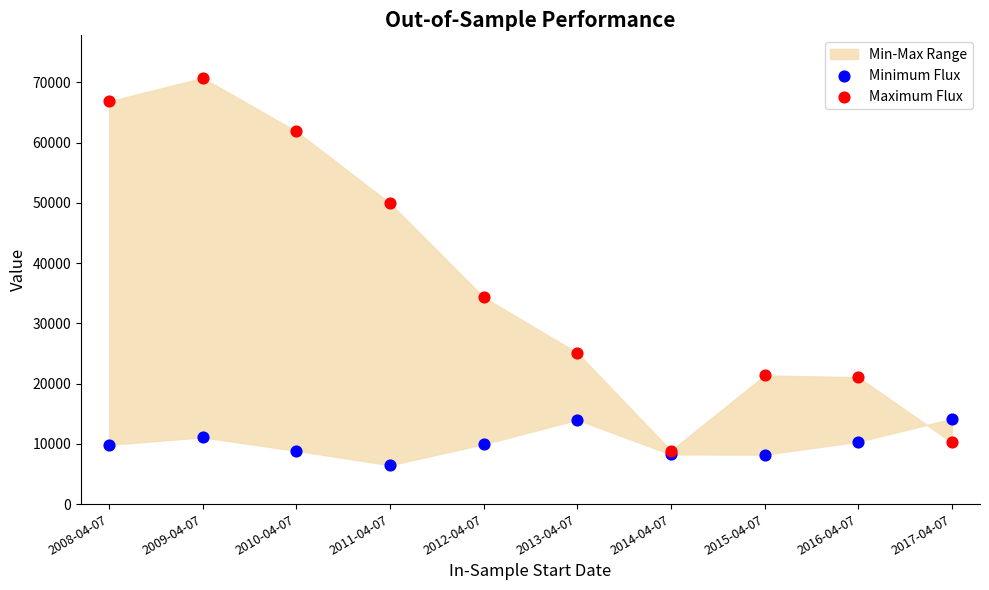

Across all series, what Y value is closest to 38601?

34345.3